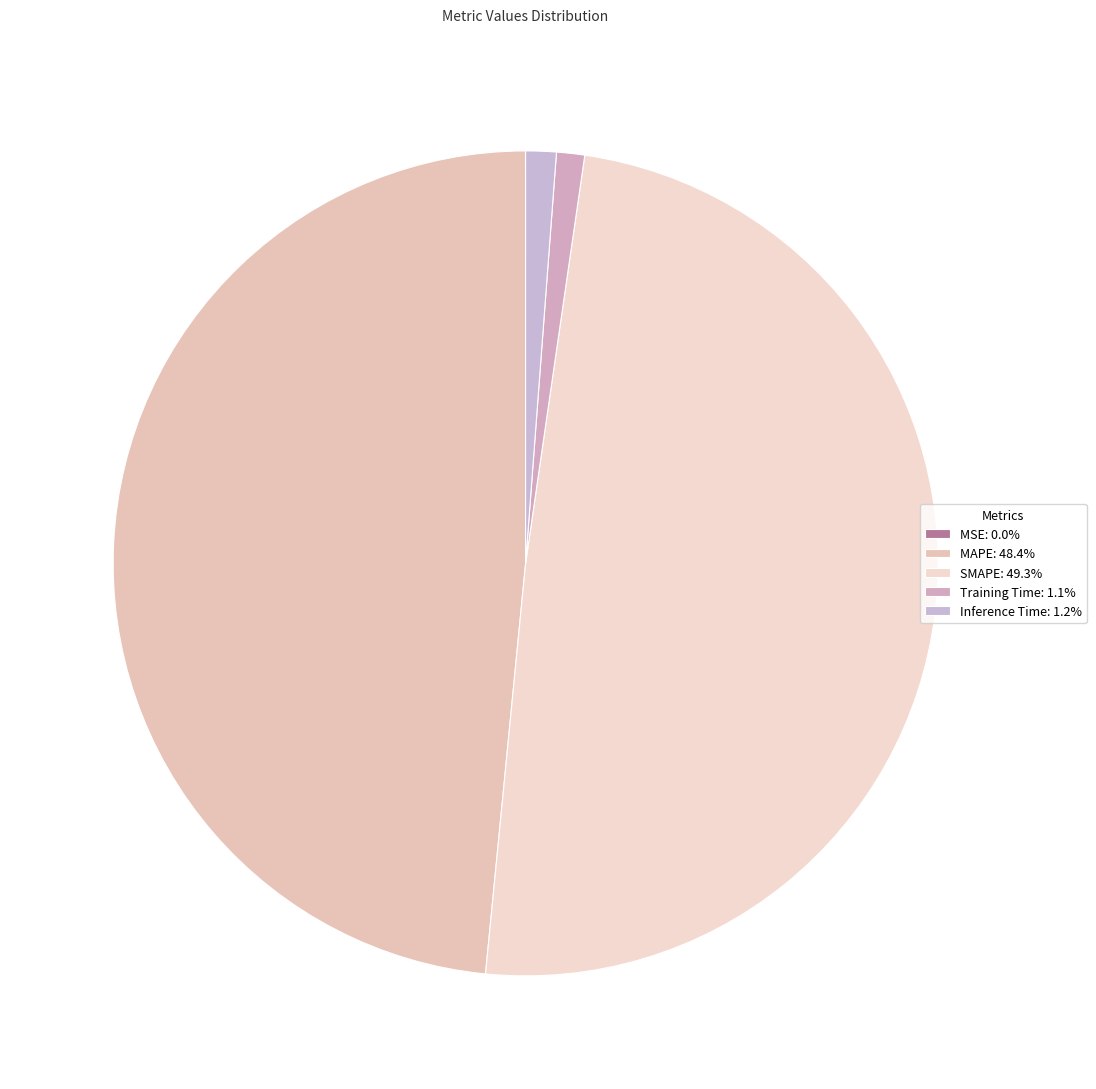

To the nearest percent, what is the average slice percentage?

20%